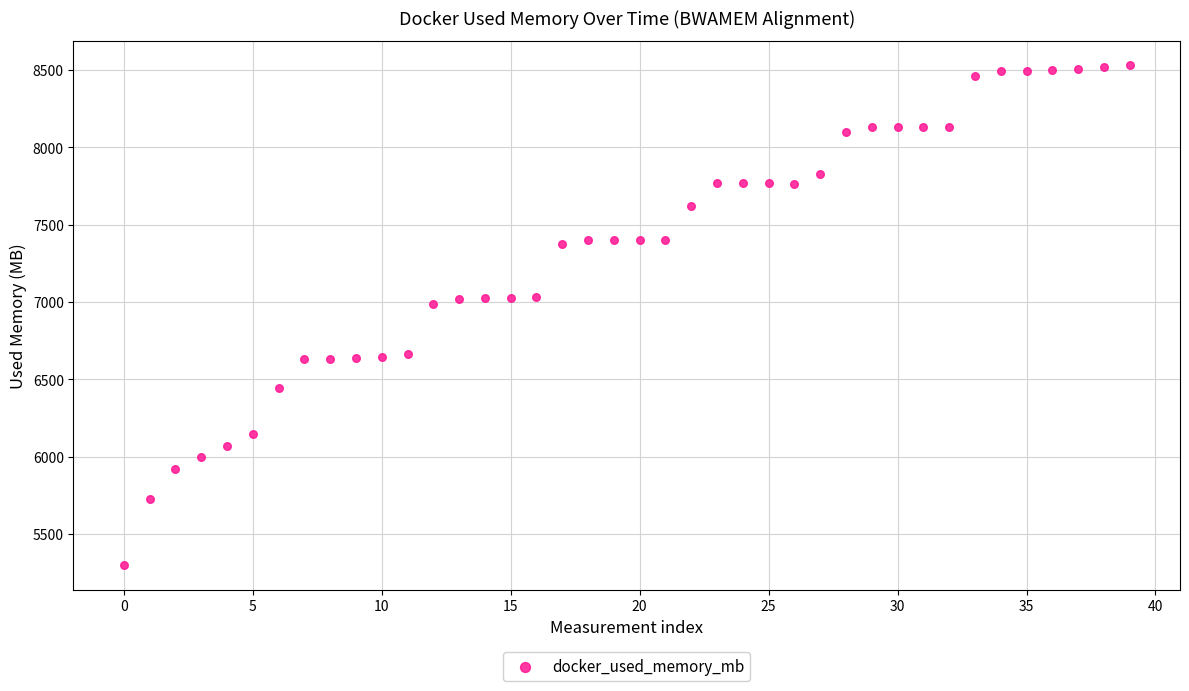

What is the range of Y values (max minus min)?

3229.7